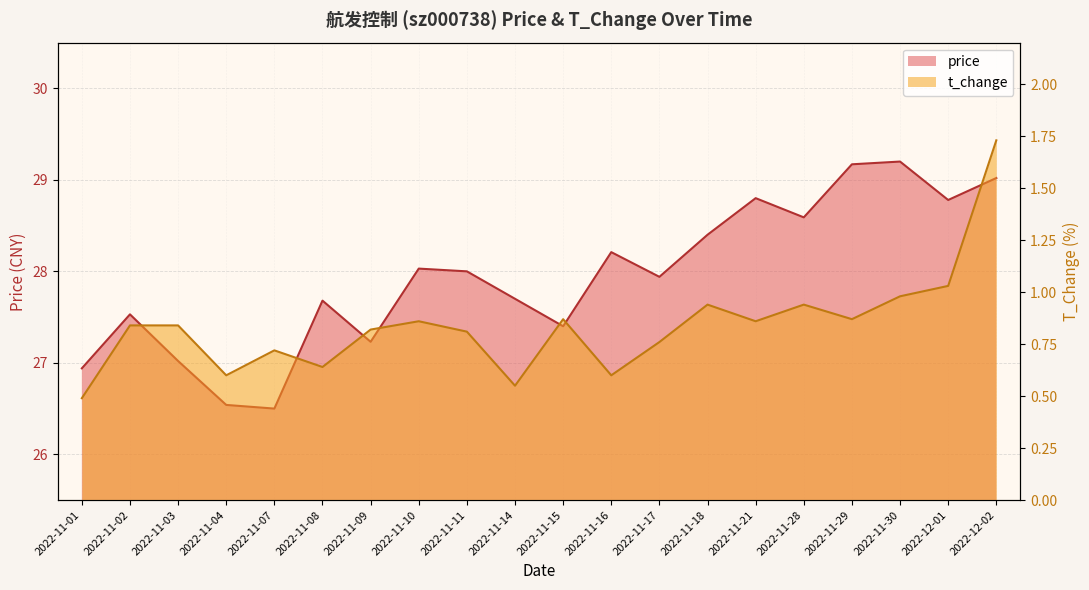

The t_change series shows 0.6 at 2022-11-08. True or false?

True